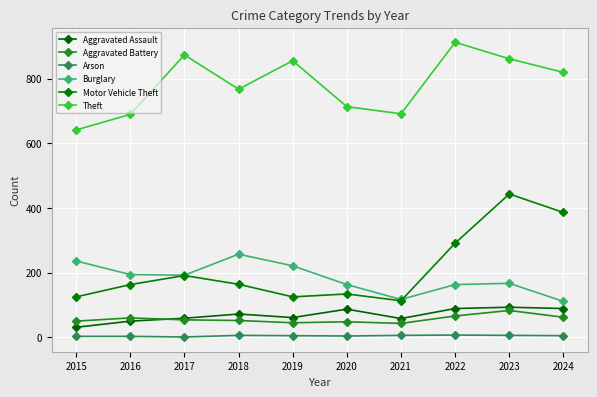

Reading left to right, list all the values displayed in this chart.

Aggravated Assault: 2015=31	2016=50	2017=59	2018=72	2019=61	2020=87	2021=58	2022=89	2023=93	2024=89
Aggravated Battery: 2015=50	2016=60	2017=54	2018=52	2019=45	2020=48	2021=43	2022=66	2023=83	2024=62
Arson: 2015=3	2016=3	2017=1	2018=6	2019=5	2020=4	2021=6	2022=7	2023=6	2024=5
Burglary: 2015=236	2016=194	2017=192	2018=257	2019=221	2020=163	2021=117	2022=163	2023=167	2024=111
Motor Vehicle Theft: 2015=125	2016=163	2017=191	2018=164	2019=125	2020=134	2021=113	2022=291	2023=443	2024=386
Theft: 2015=641	2016=689	2017=873	2018=767	2019=855	2020=713	2021=691	2022=912	2023=861	2024=819